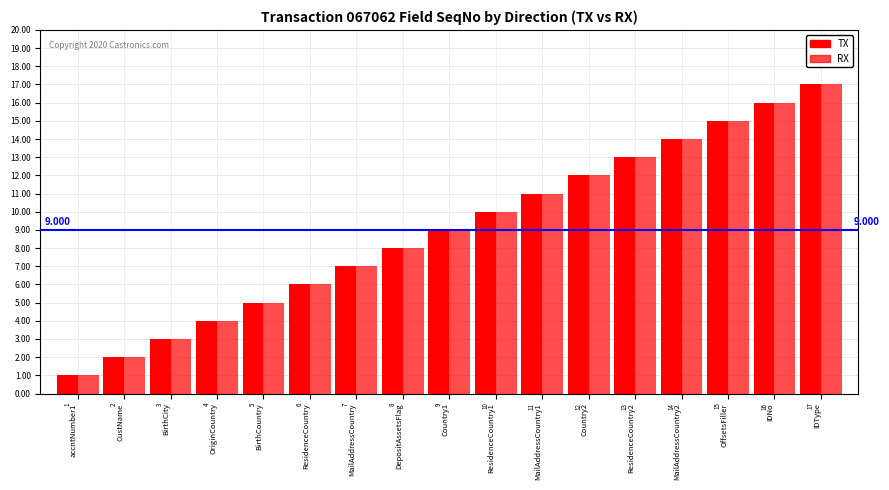

Count the number of data series in this chart.

2